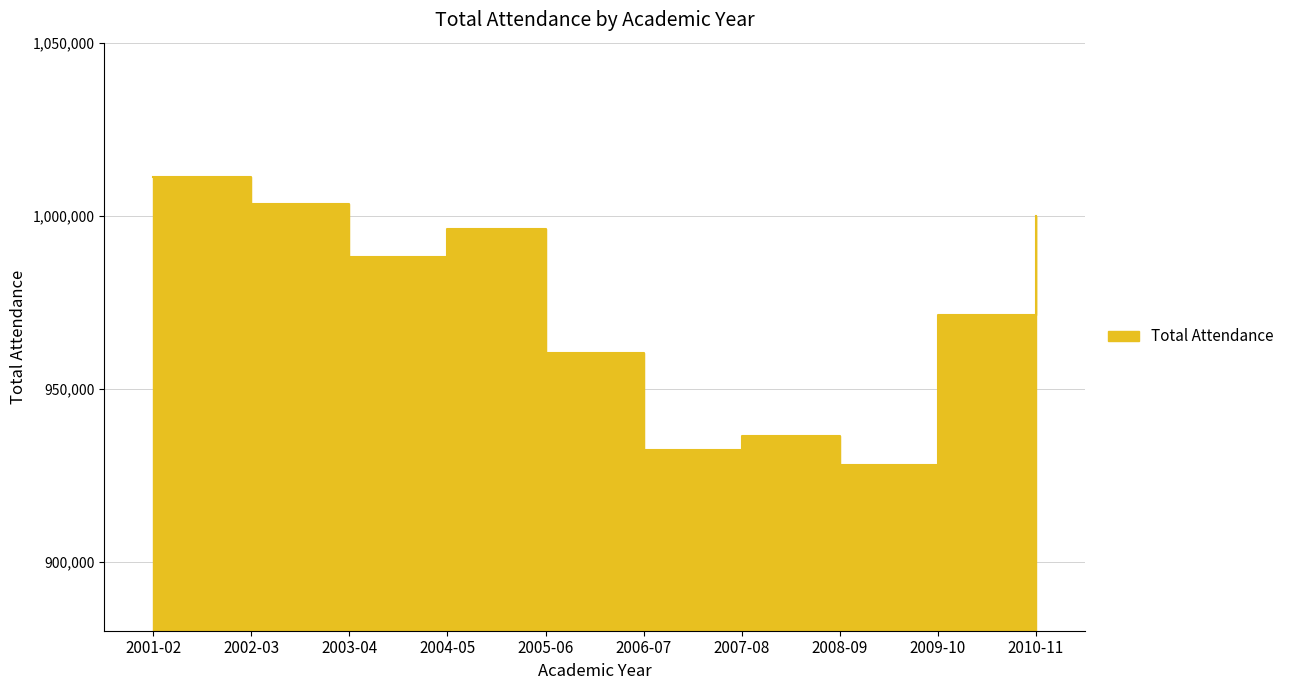

Rank the categories by value from lowest to highest.

2008-09, 2006-07, 2007-08, 2005-06, 2009-10, 2003-04, 2004-05, 2010-11, 2002-03, 2001-02